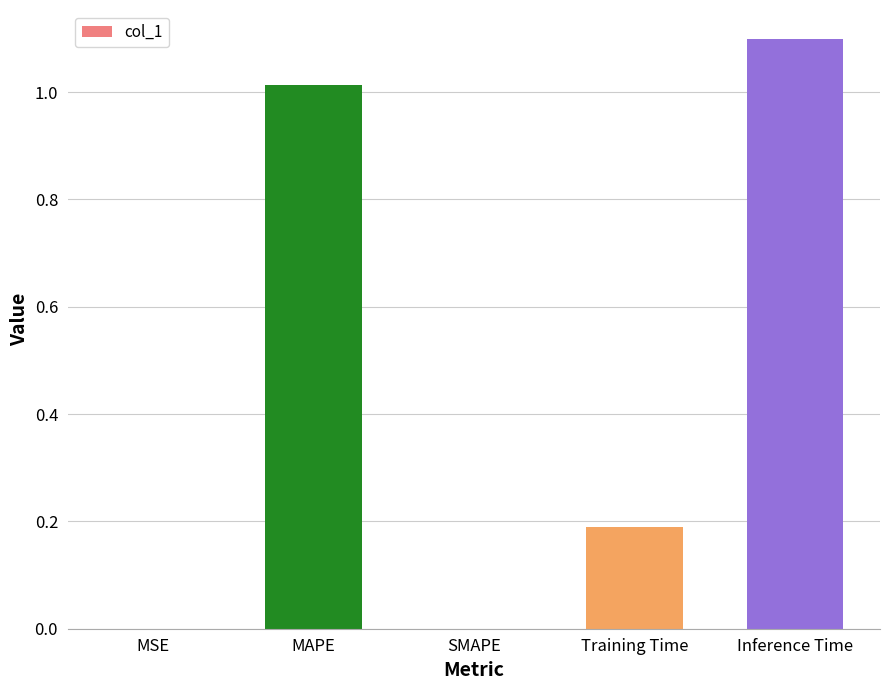

What is the maximum value shown in the chart?

1.1